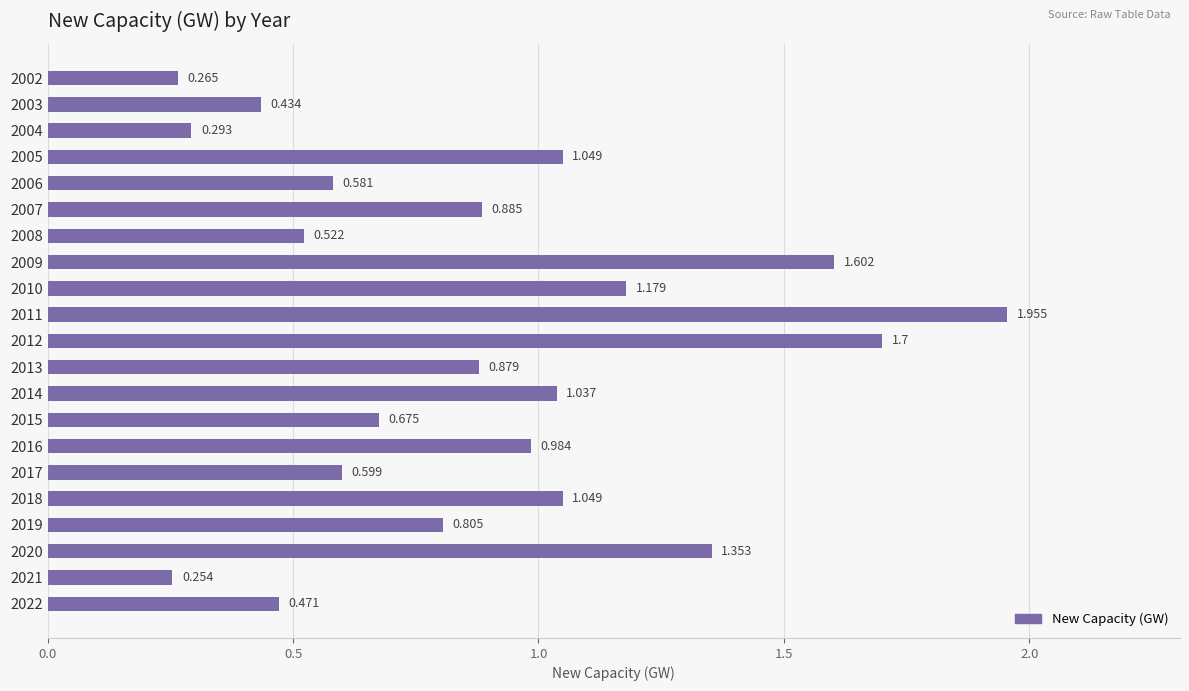

Which category has the lowest value across all series?

2021